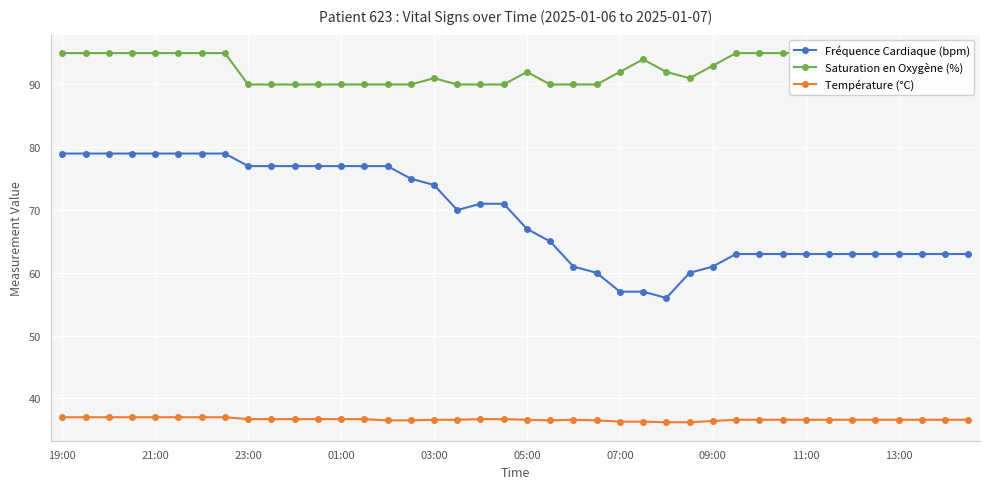

How many lines are shown in the chart?

3